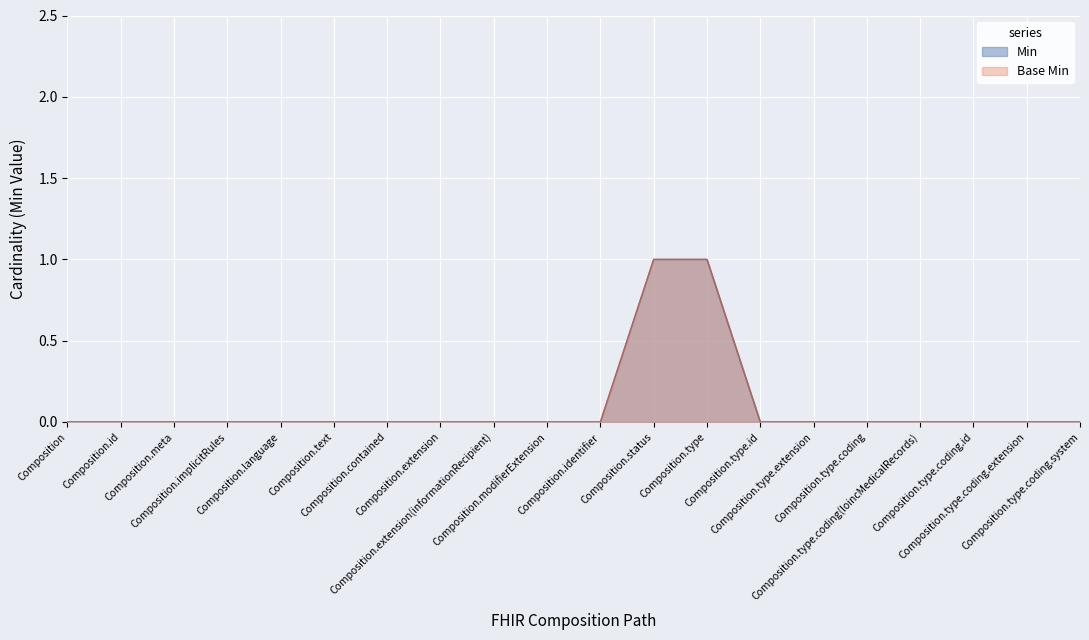

Which category has the highest value in the Min series?

Composition.status